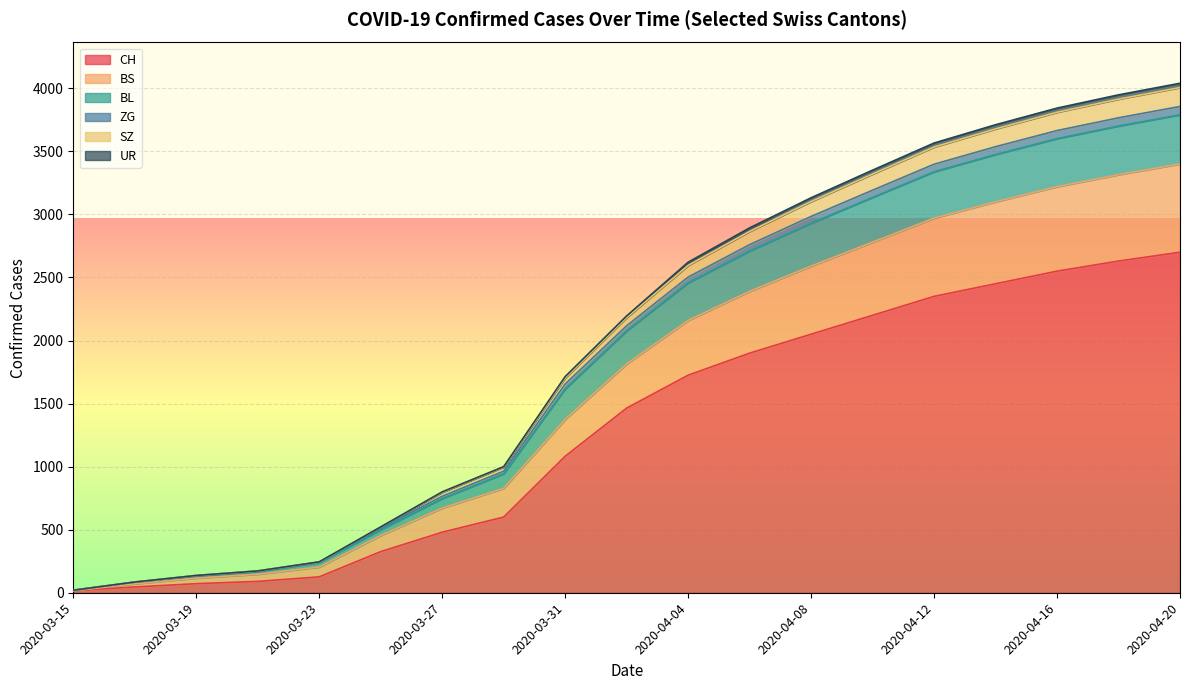

Rank the categories by BL value from highest to lowest.

2020-04-20, 2020-04-18, 2020-04-16, 2020-04-14, 2020-04-12, 2020-04-10, 2020-04-08, 2020-04-06, 2020-04-04, 2020-04-02, 2020-03-31, 2020-03-29, 2020-03-27, 2020-03-25, 2020-03-23, 2020-03-21, 2020-03-19, 2020-03-17, 2020-03-15